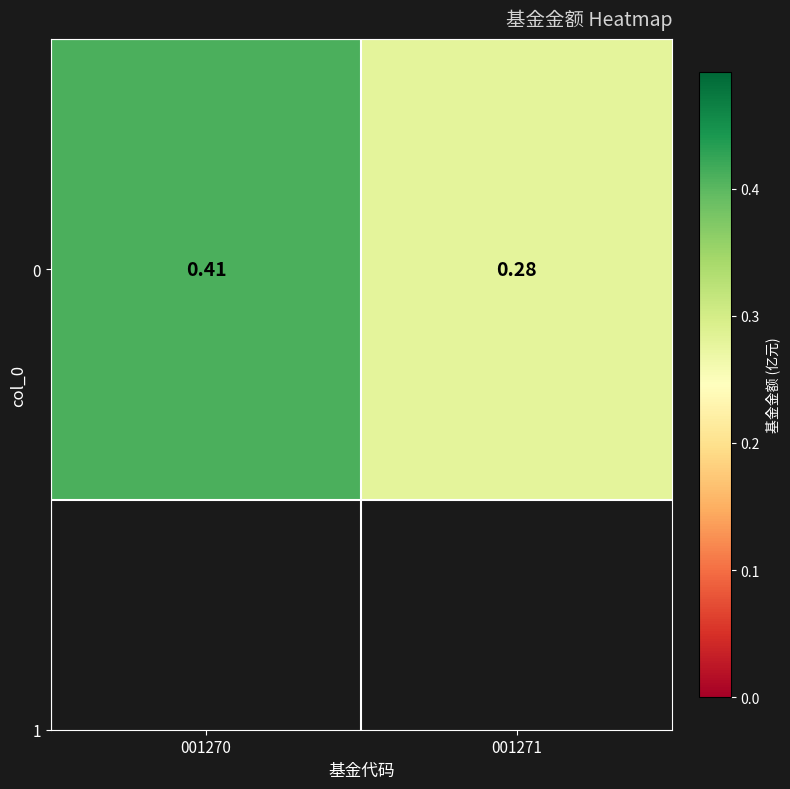

List the labels in order of value, smallest first.

001271, 001270